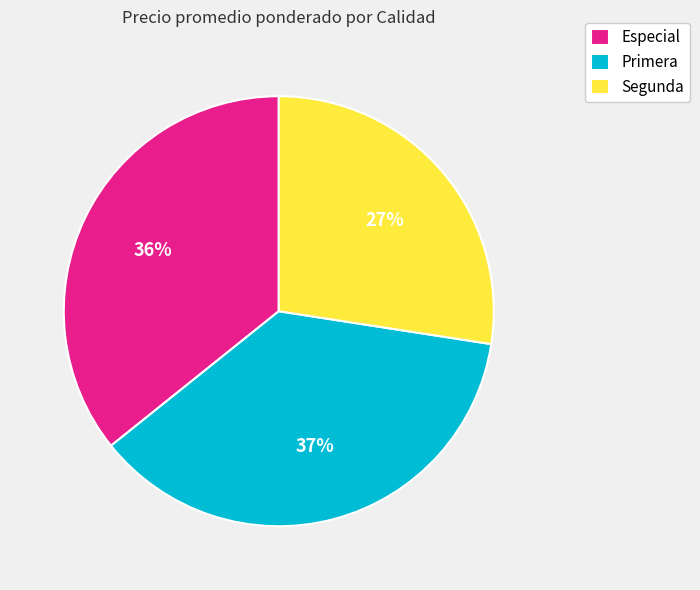

To the nearest percent, what is the difference between the Especial and Primera slice percentages?

1%